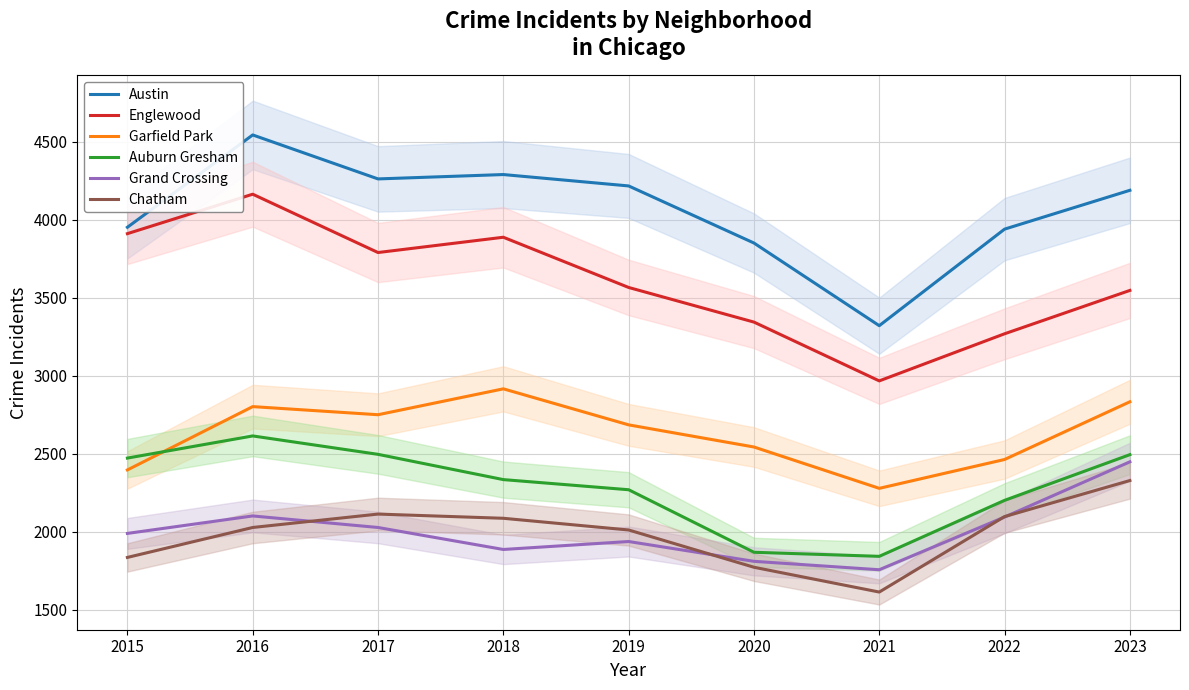

At 2016, list the series in order from smallest to largest.

Chatham, Grand Crossing, Auburn Gresham, Garfield Park, Englewood, Austin